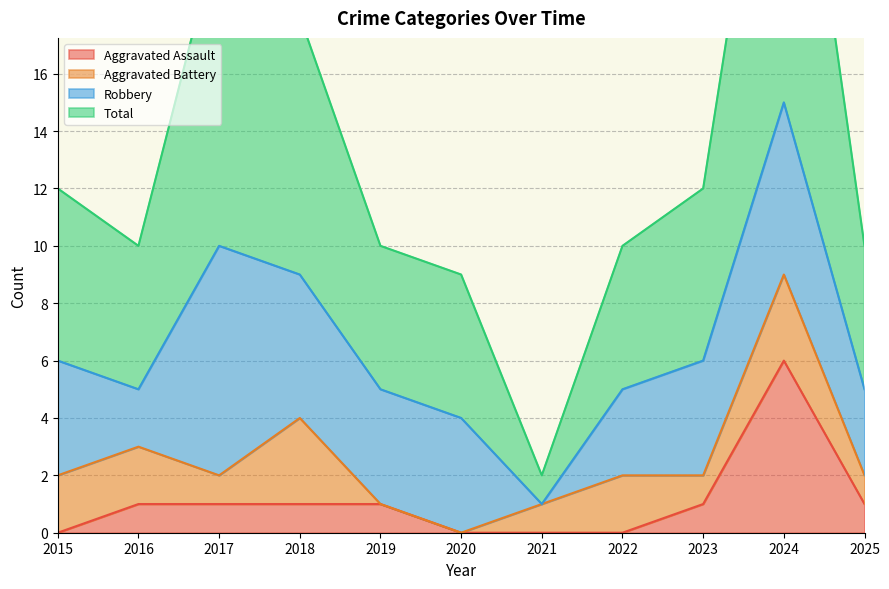

What is the sum of the Aggravated Assault values at 2017 and 2019?

2